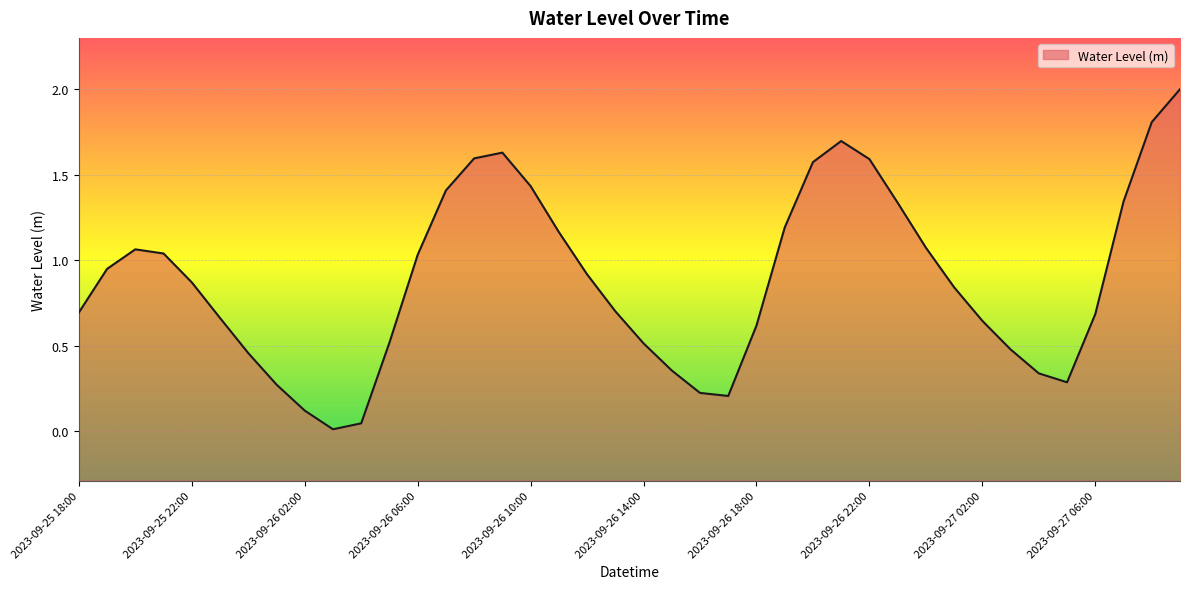

What is the label of the 28th point from the left?

2023-09-26 21:00